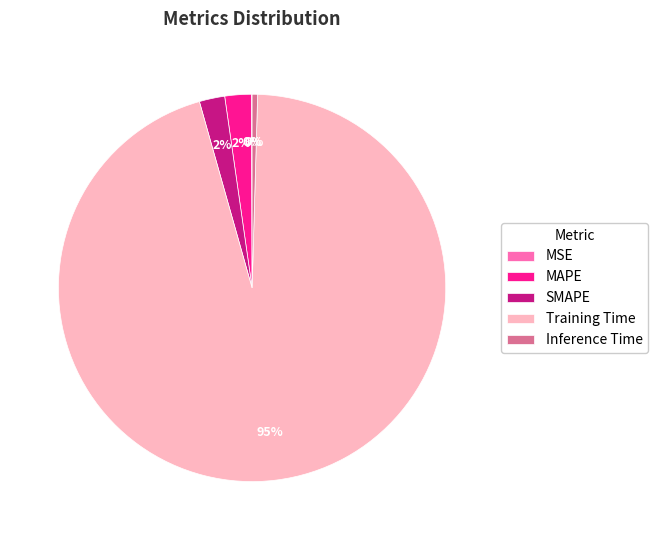

To the nearest percent, what is the average slice percentage?

20%